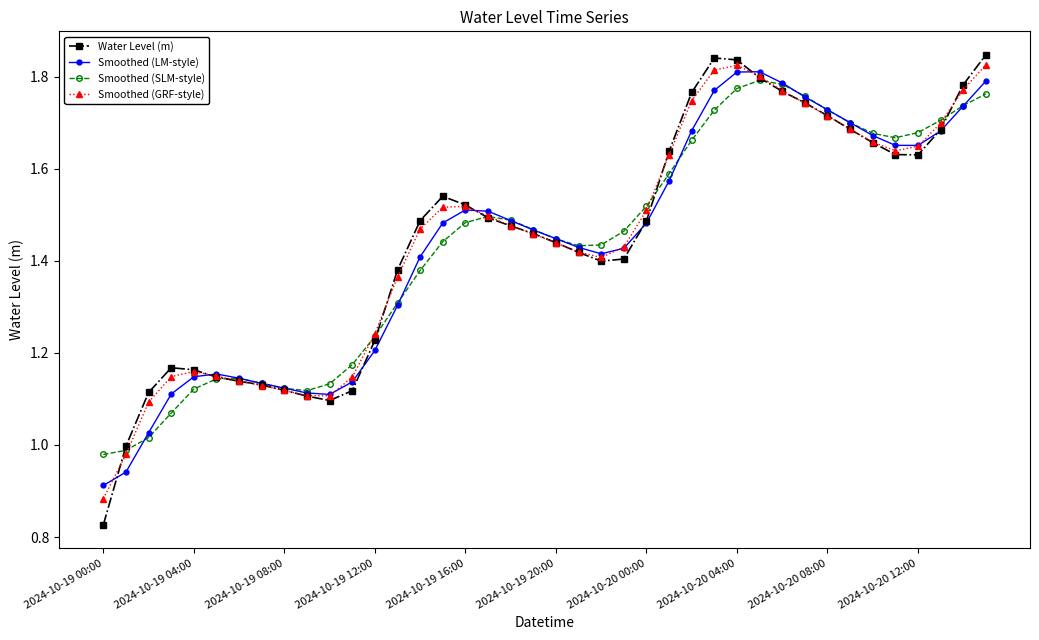

Which series has the largest range (max minus min)?

Water Level (m)